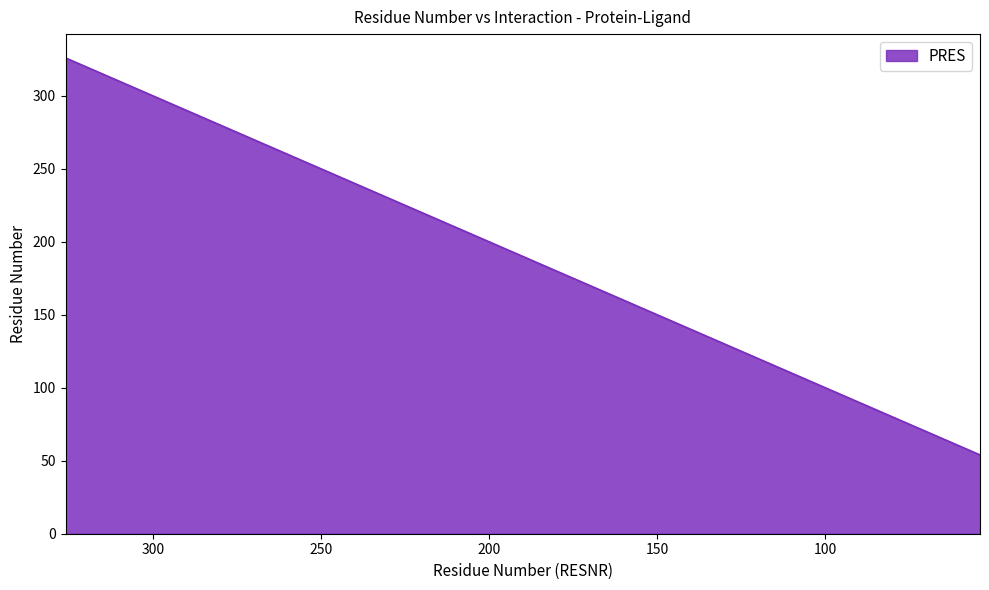

How many lines are shown in the chart?

1